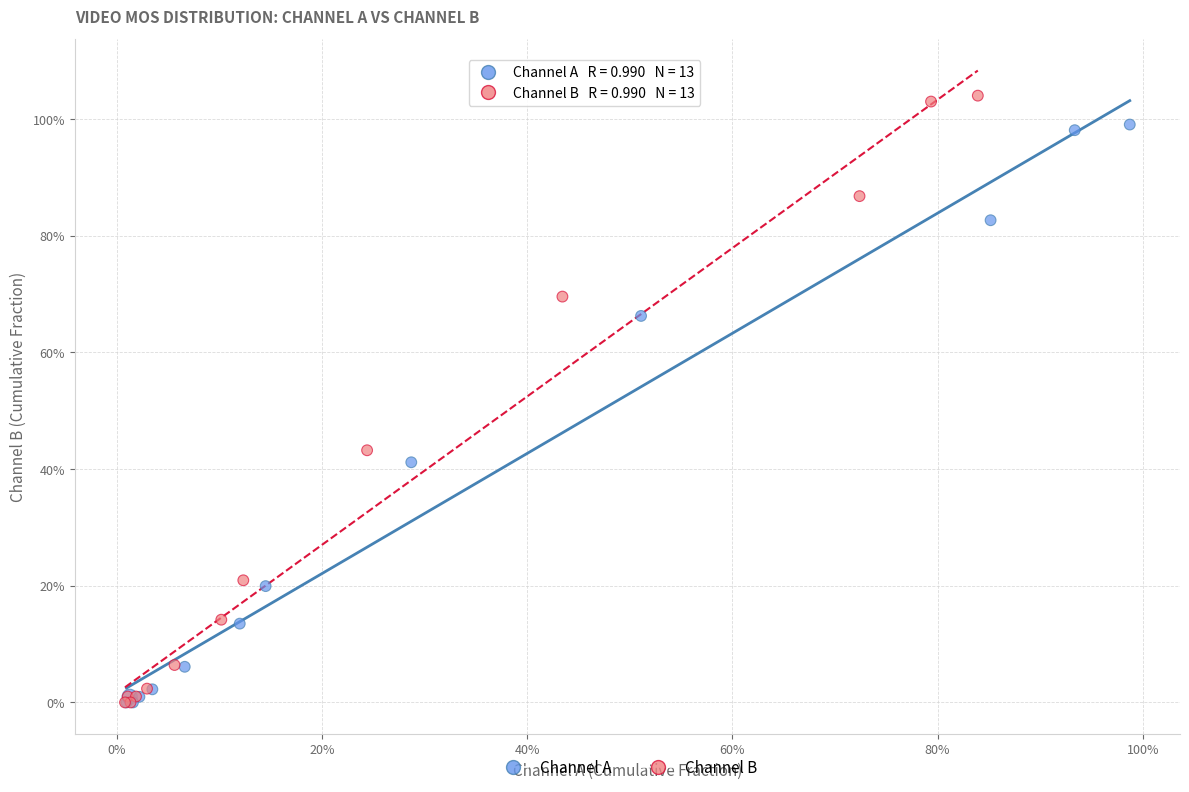

What are all the series names shown in the legend?

Channel A, Channel B